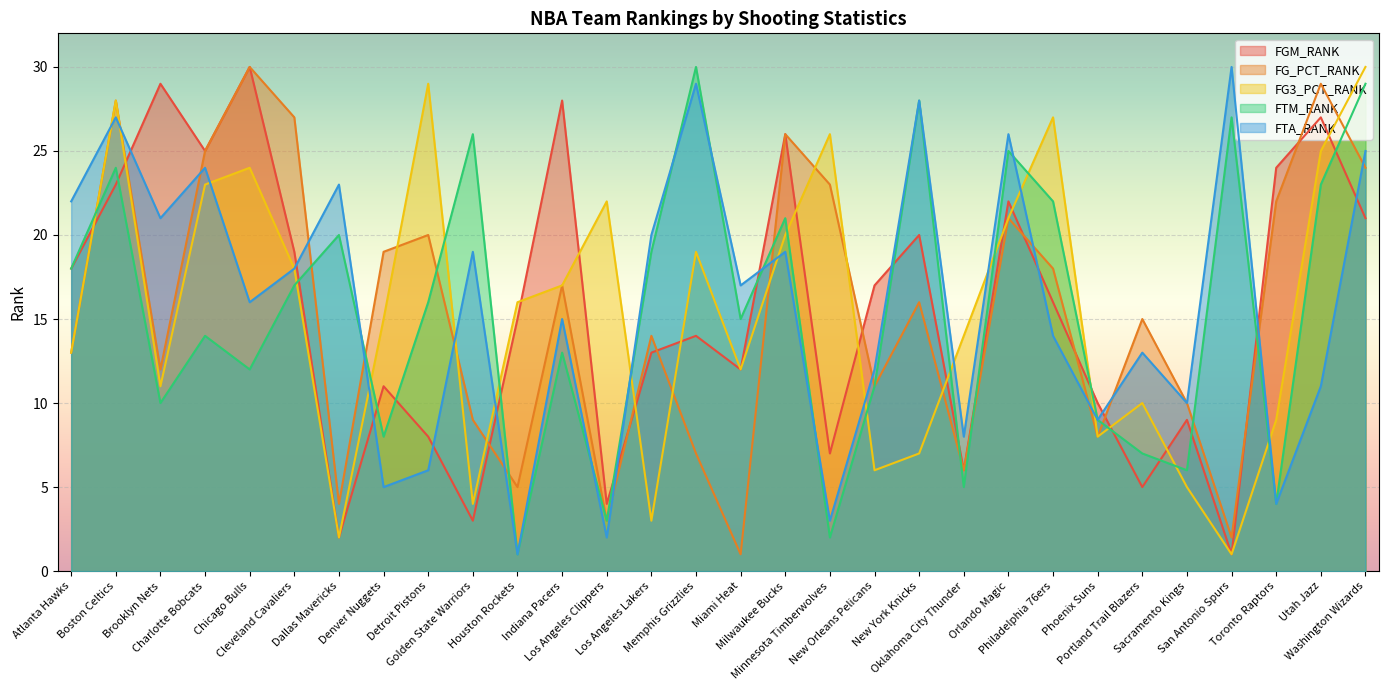

Is it true that FTA_RANK equals 42 at Washington Wizards?

False